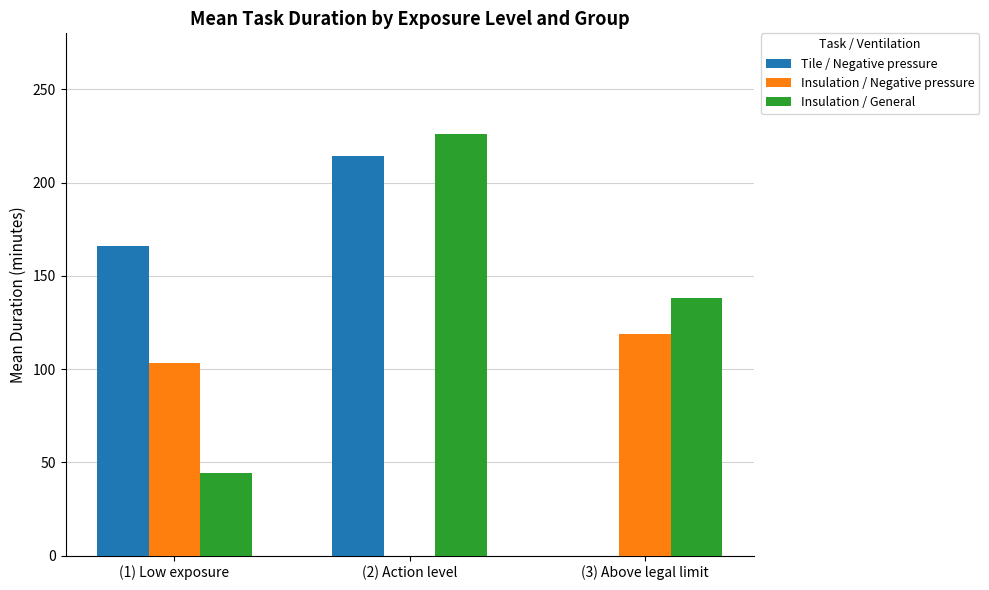

What is the total value across all series at (2) Action level?

440.0